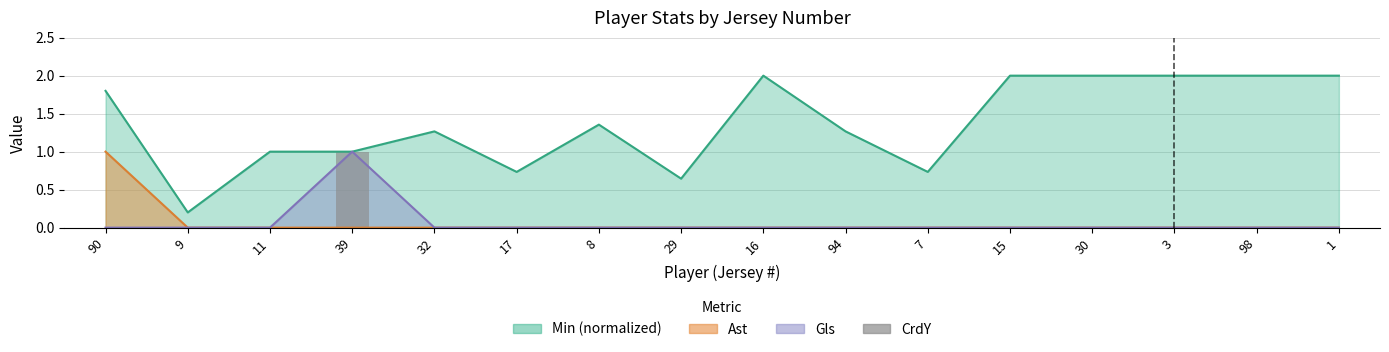

The chart shows a value of 0 at 90. True or false?

False